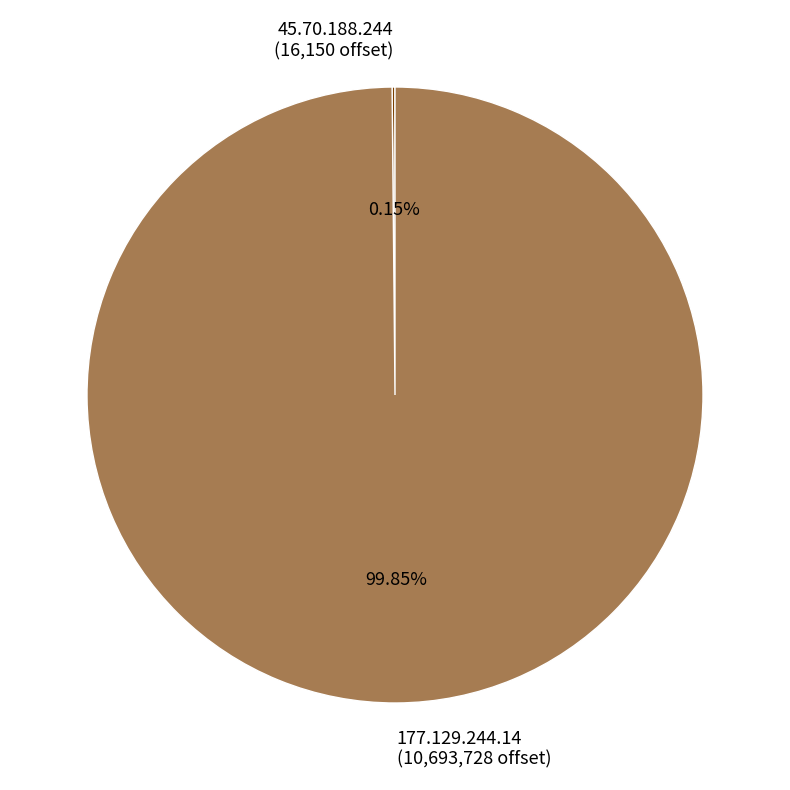

Does any single category account for the majority?

Yes